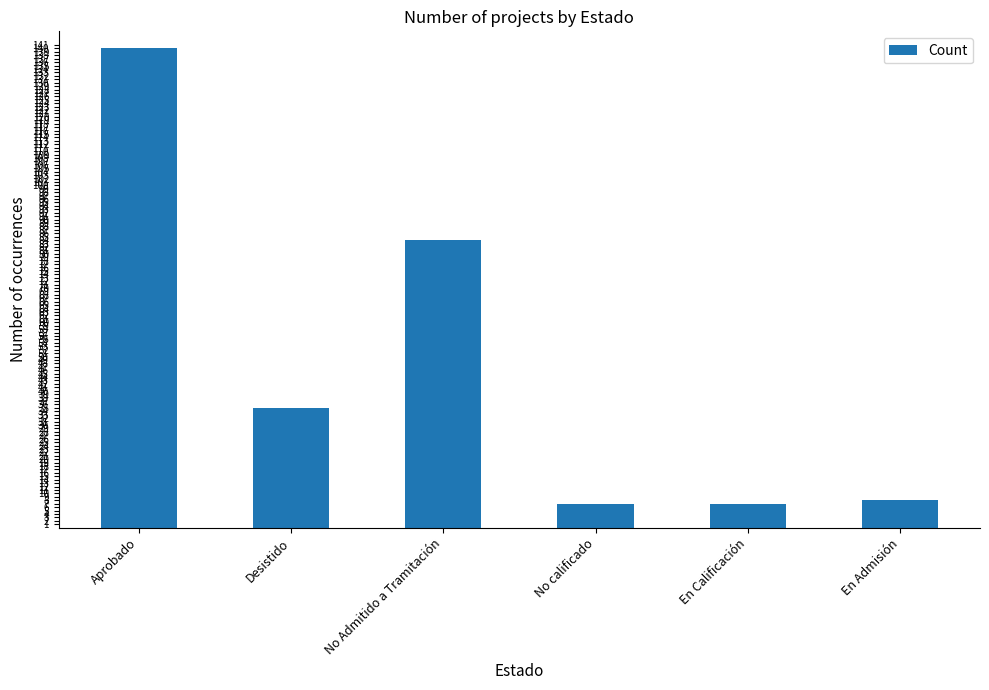

Which category has the highest value across all series?

Aprobado